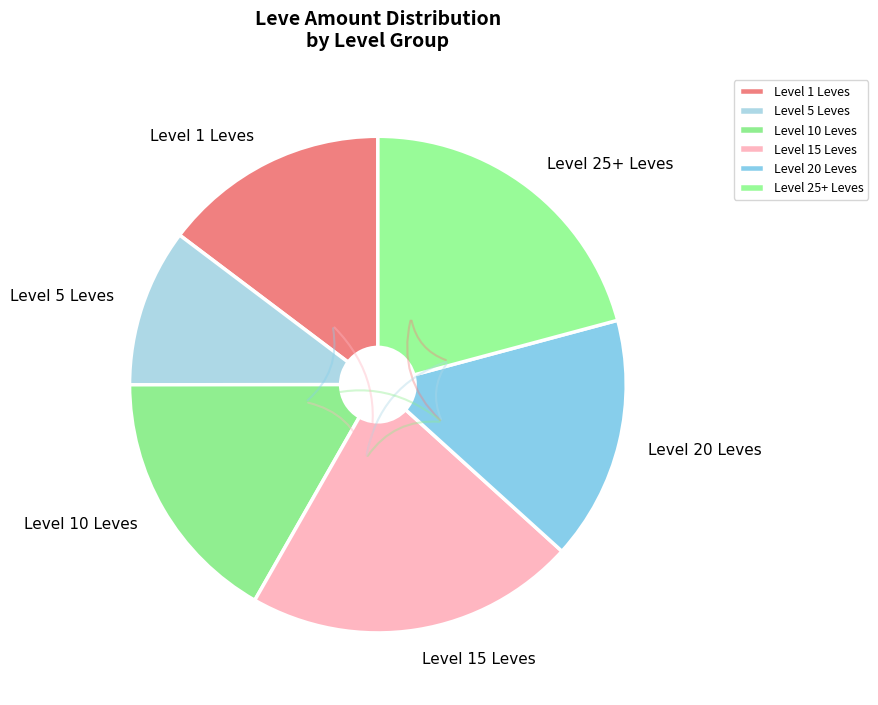

Which category has the smallest portion of the pie?

Level 5 Leves